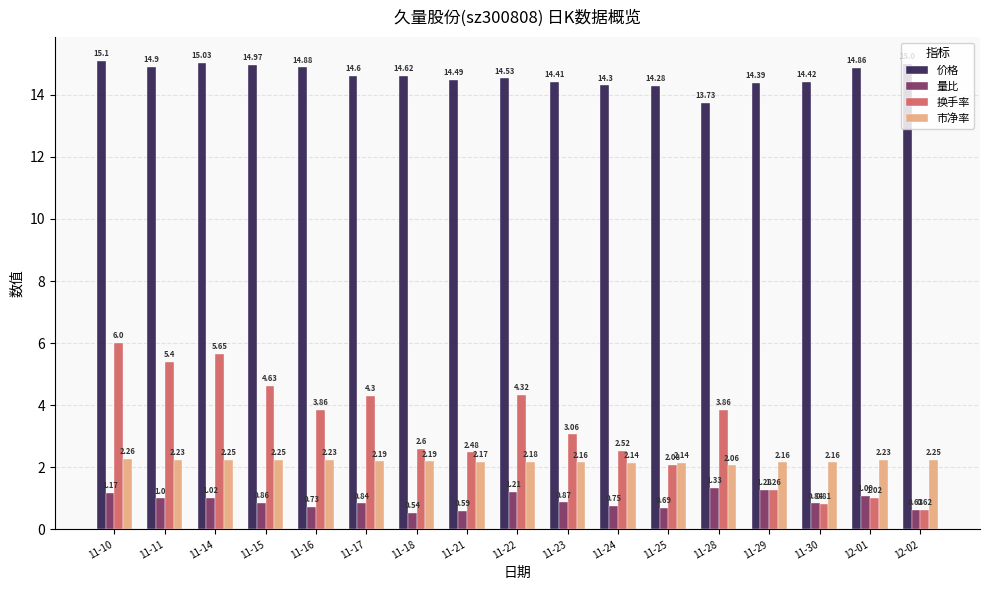

What is the spread (max minus min) of values at 11-10?

13.9